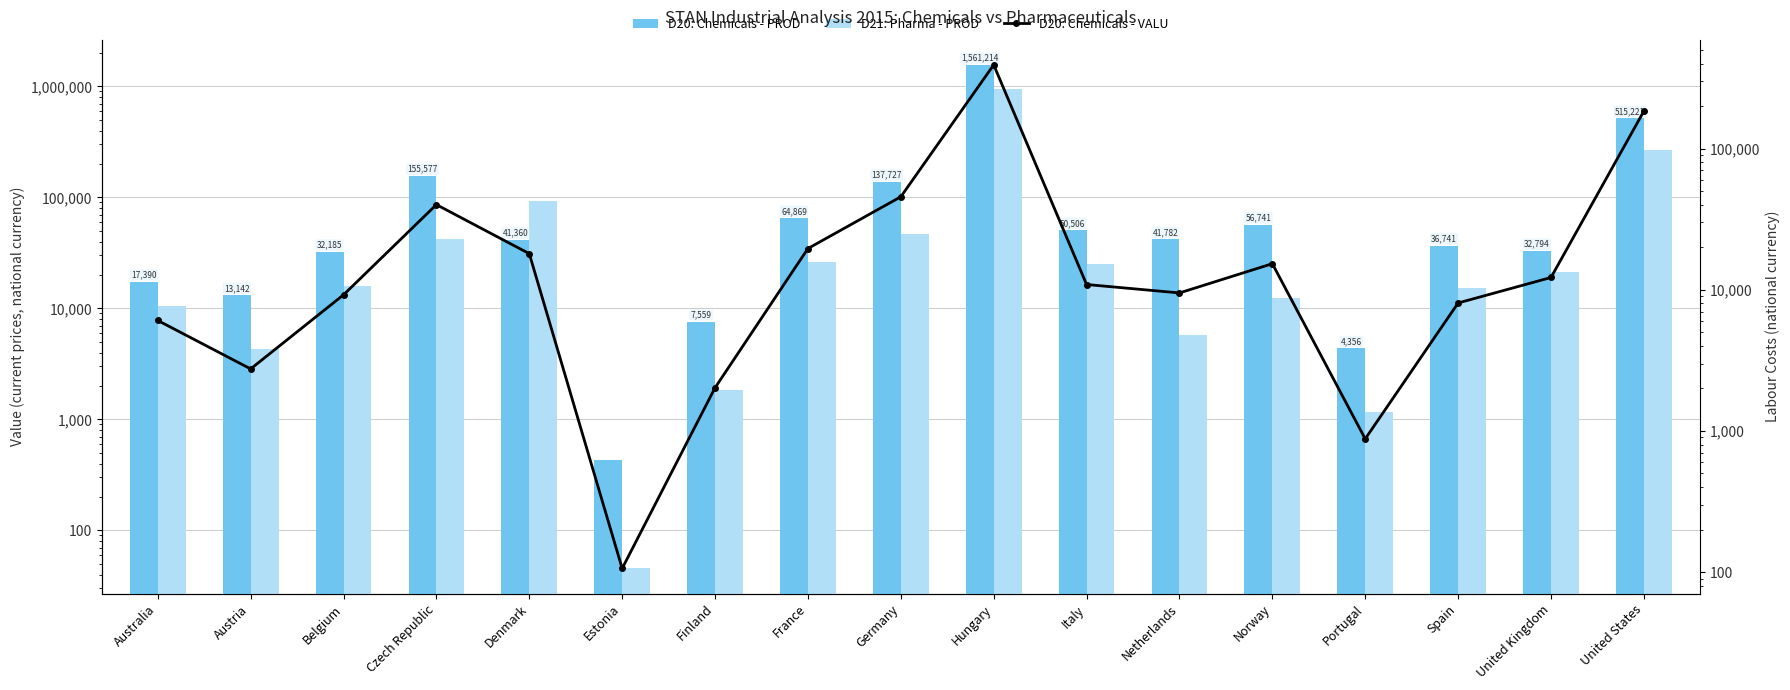

Between Czech Republic and Netherlands, which series saw the biggest shift?

D20: Chemicals - PROD